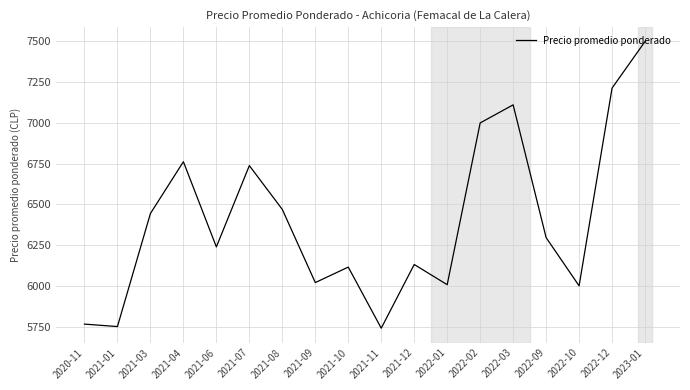

How many interior local peaks (higher than both neighbors) does the data have?

5